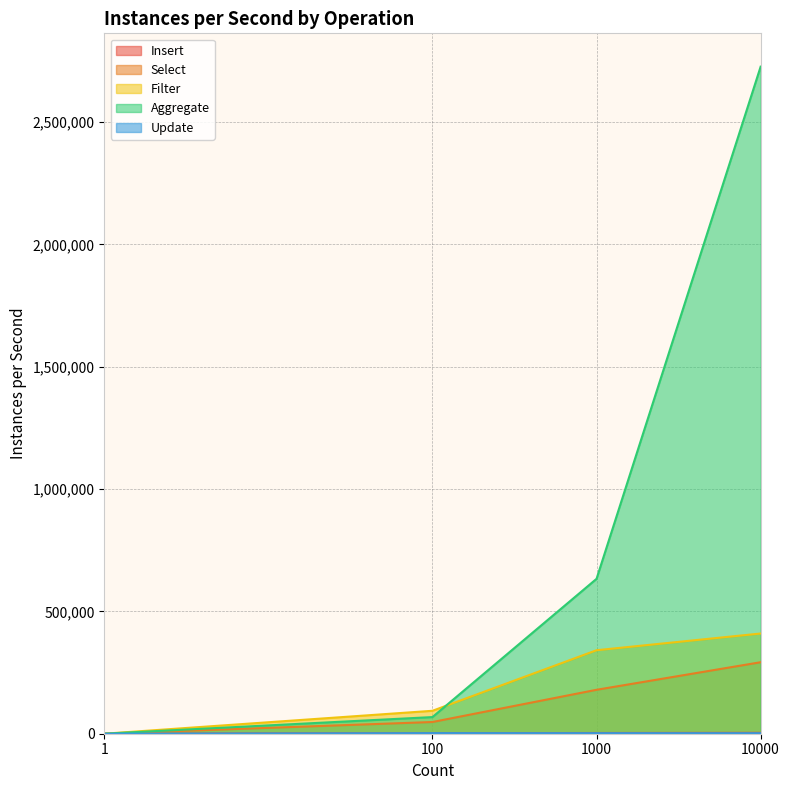

Does the chart display data point markers on the line(s)?

No